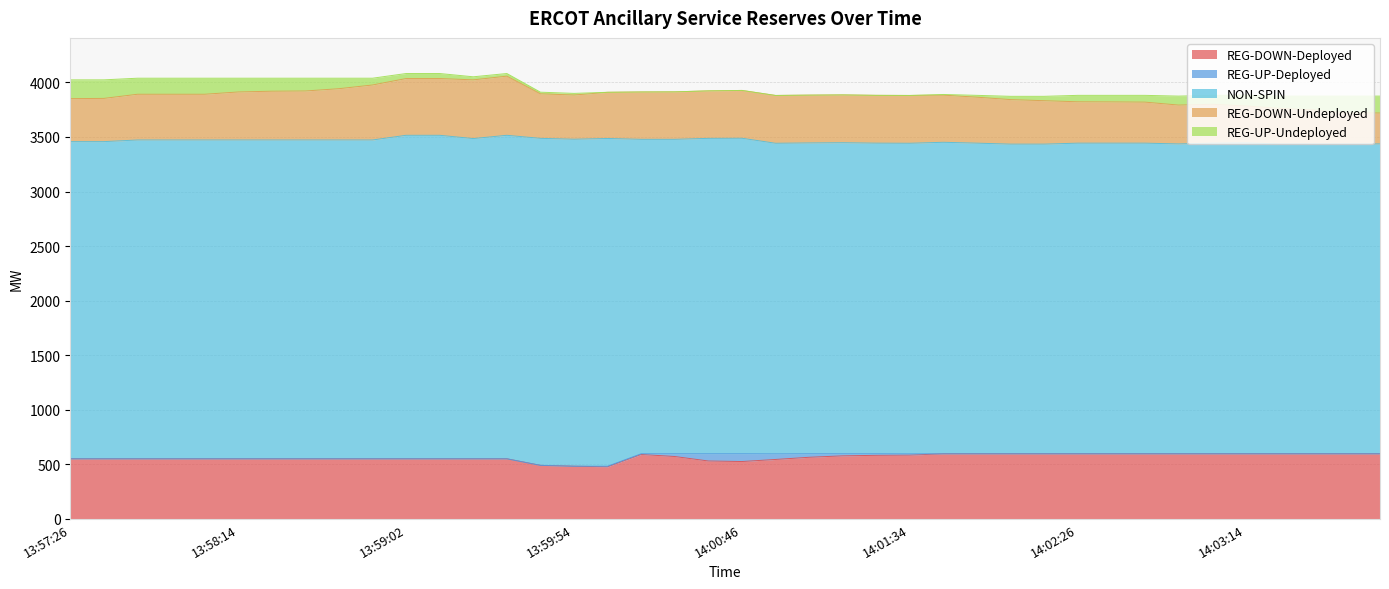

Does the chart have visible grid lines?

Yes